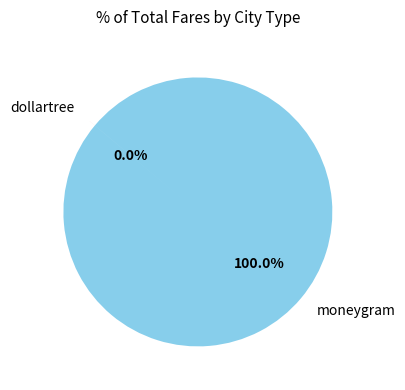

To the nearest percent, what is the difference between the largest and smallest slice percentages?

100%